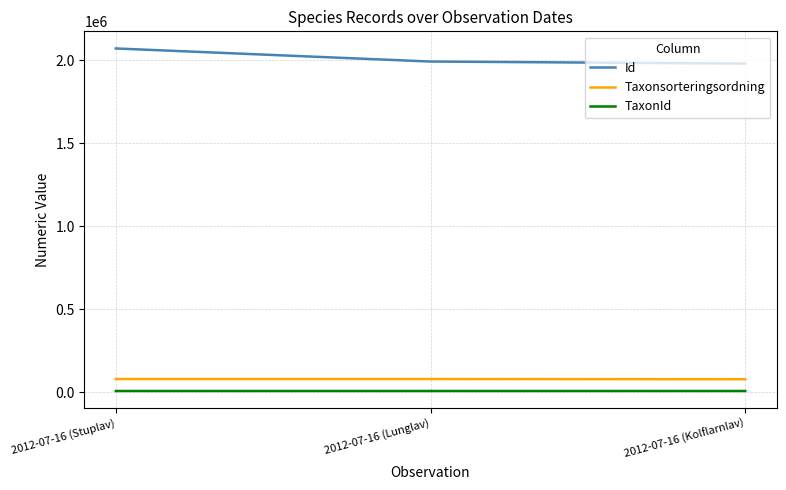

The value of Taxonsorteringsordning at 2012-07-16 (Kolflarnlav) is 77258. True or false?

True